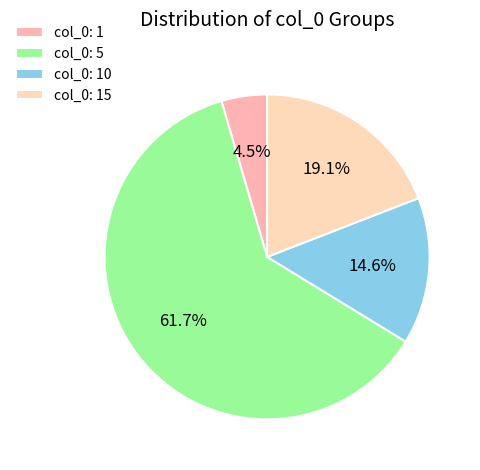

Count the number of slices in the pie.

4